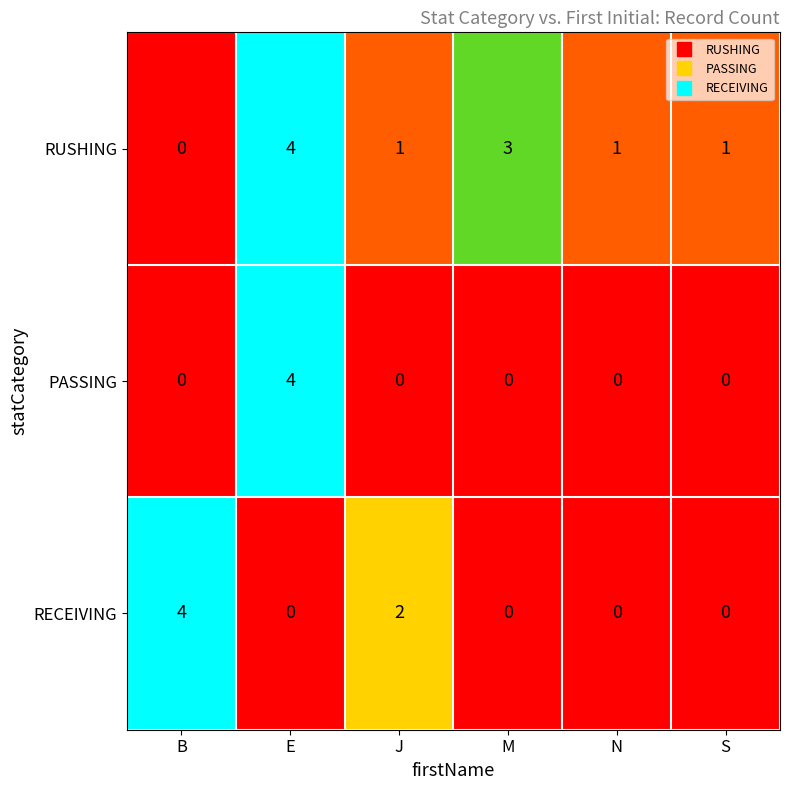

Between E and S, which series saw the biggest shift?

PASSING